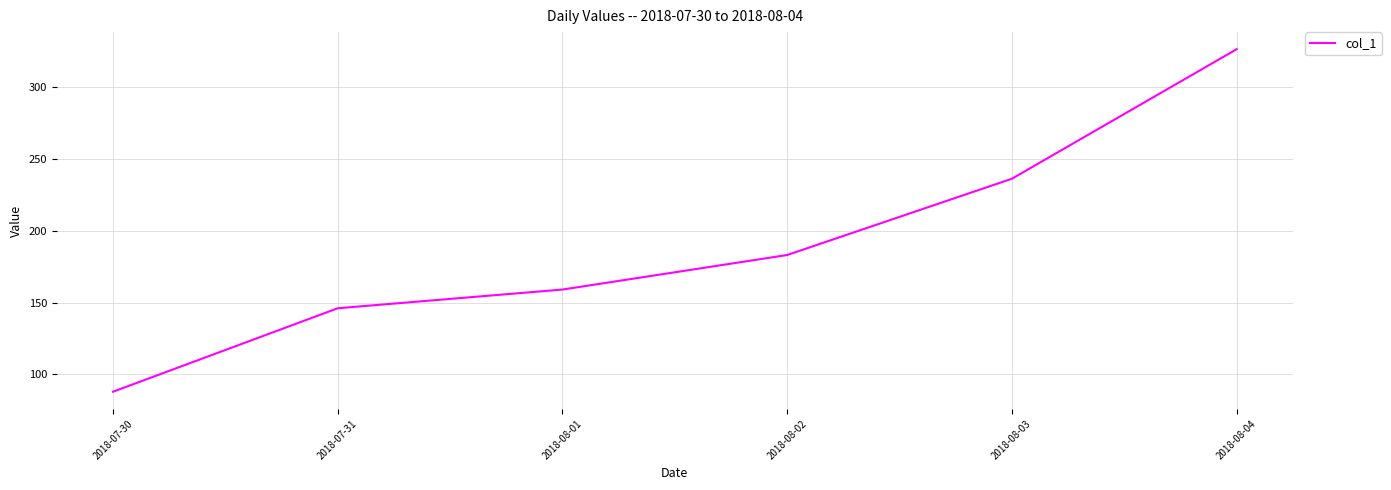

True or false: the data shows 159 at 2018-08-01.

True